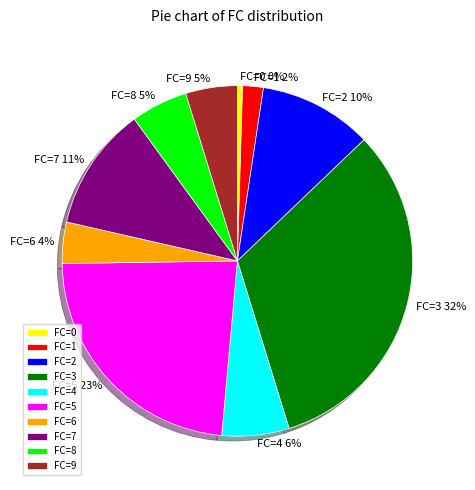

Which category has the biggest portion of the pie?

FC=3